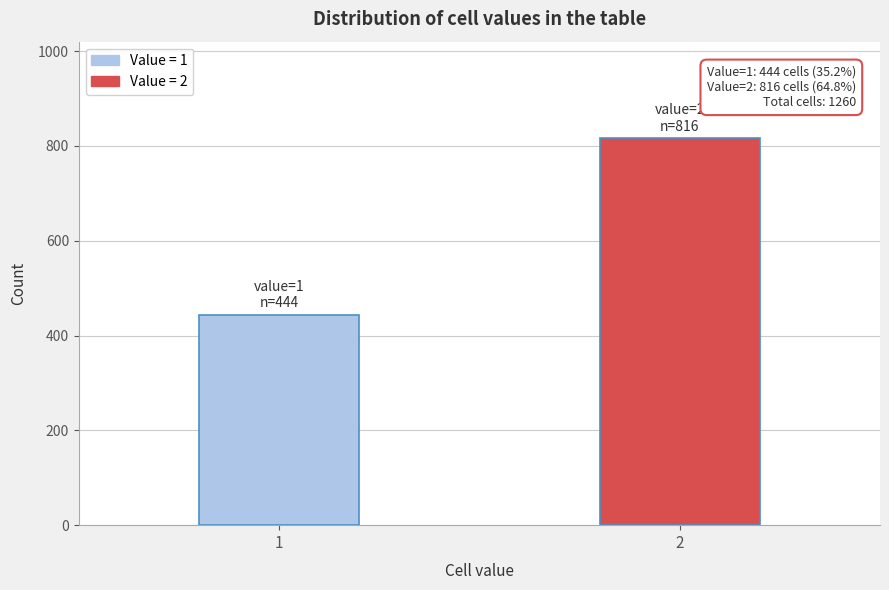

Reading left to right, transcribe all the data shown in this chart.

1=444	2=816